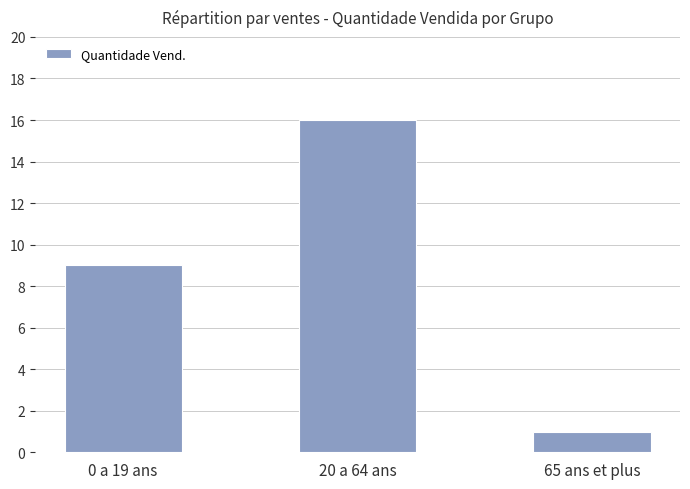

List the labels in order of value, smallest first.

65 ans et plus, 0 a 19 ans, 20 a 64 ans